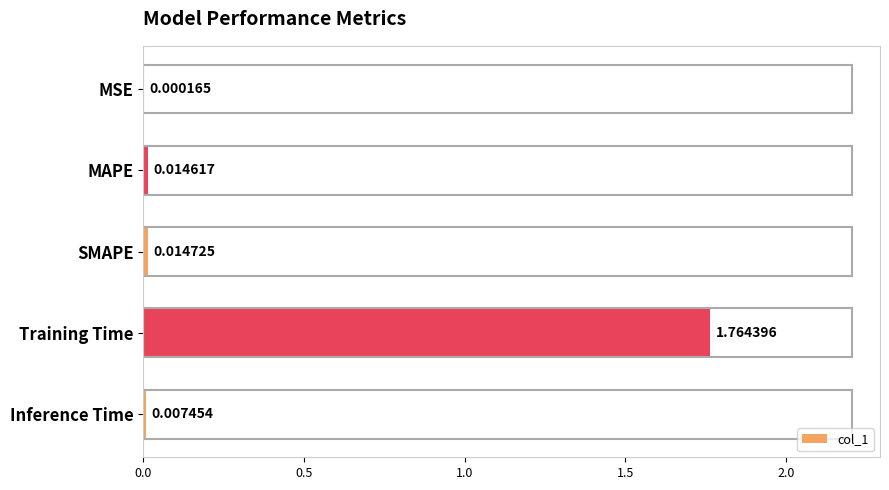

Where is the data nearest to the value 0?

MSE